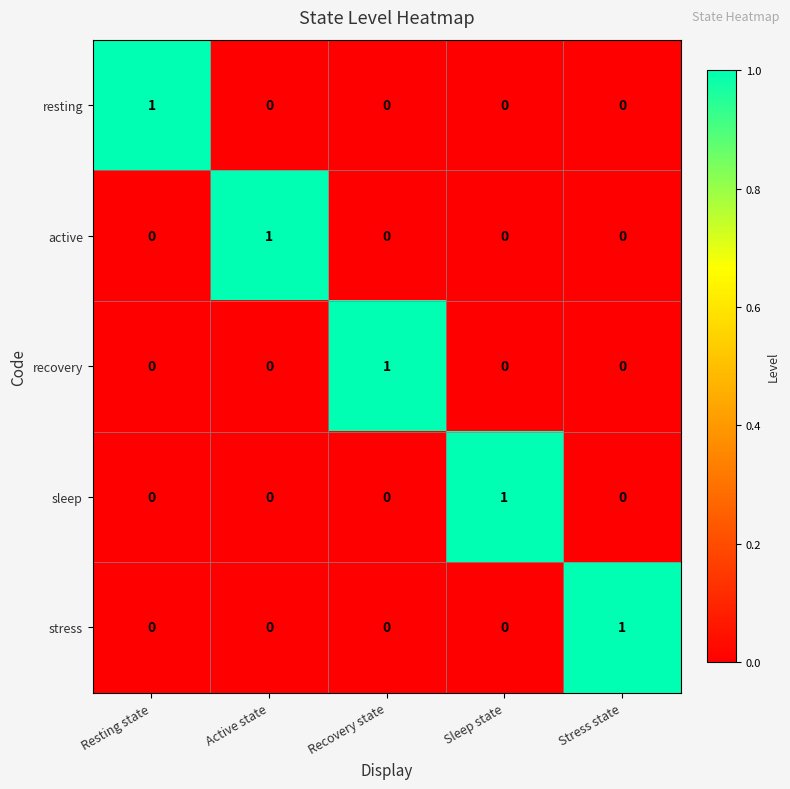

At which label does active reach its peak?

Active state